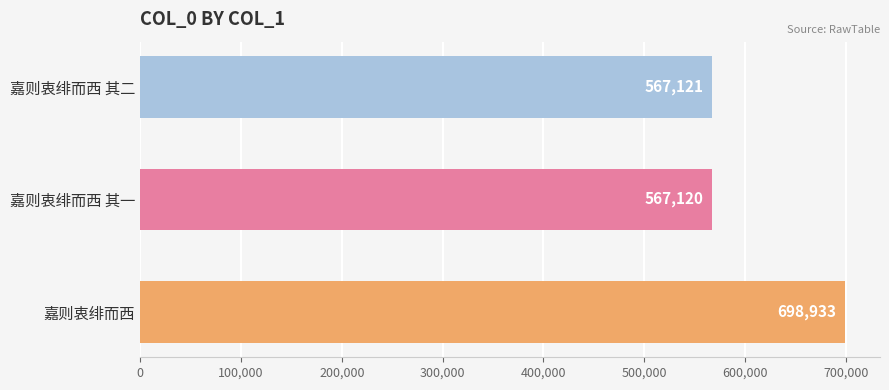

Is it true that the value at 嘉则衷绯而西 其一 is 567120?

True